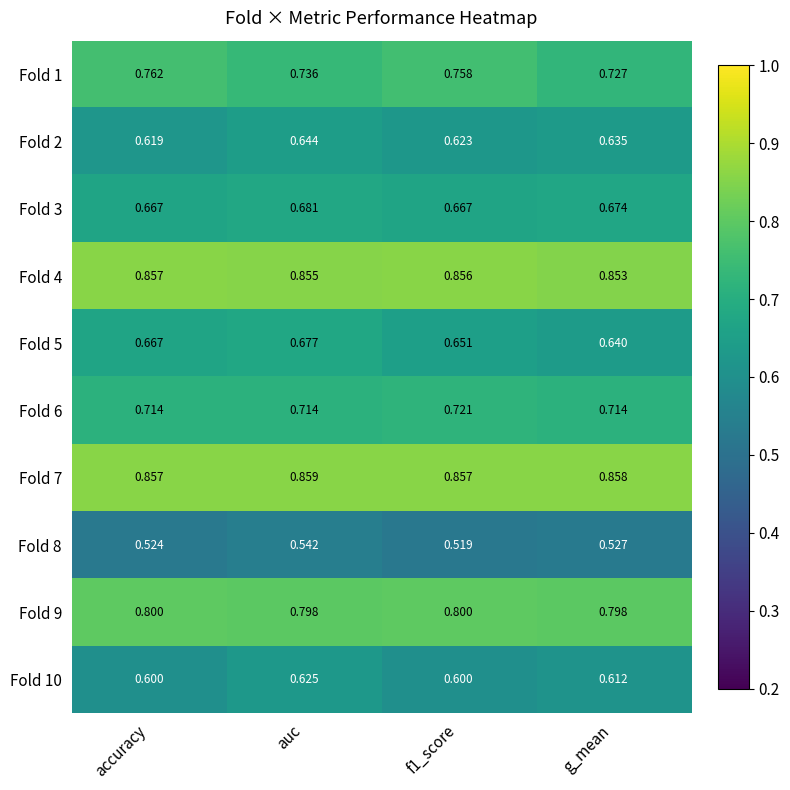

Which series has the largest total across all categories?

Fold 7